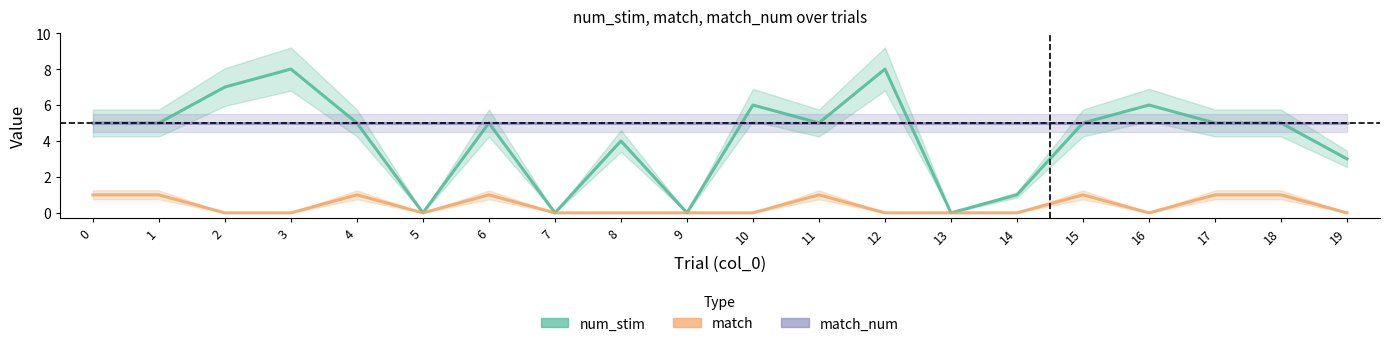

True or false: num_stim and match intersect in this chart.

False